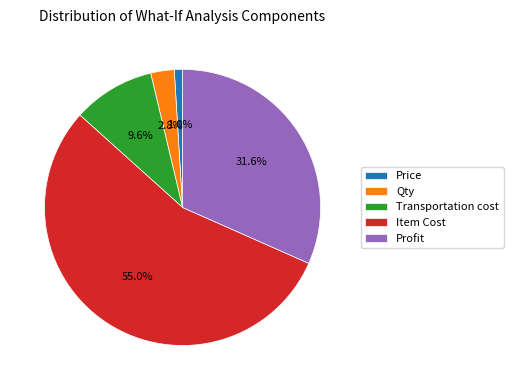

Is it true that Item Cost is 55% of the pie?

True